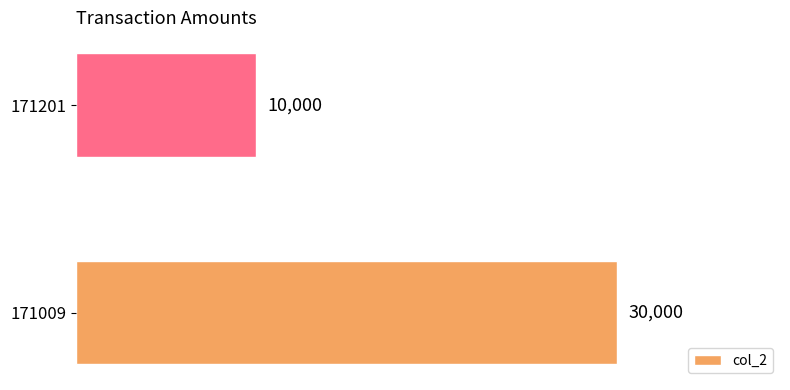

What is the difference between the maximum and minimum values?

20000